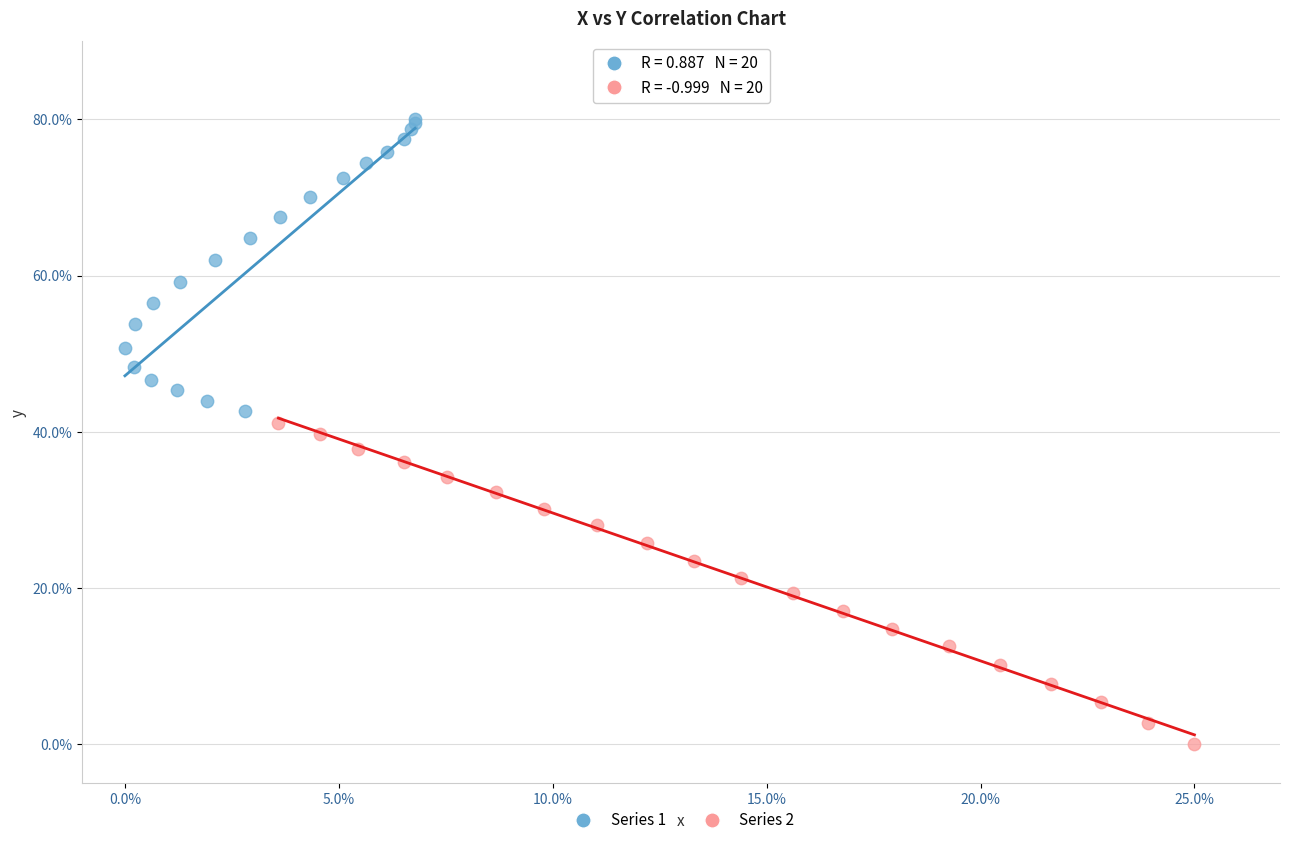

Which series reaches the maximum Y coordinate?

Series 1